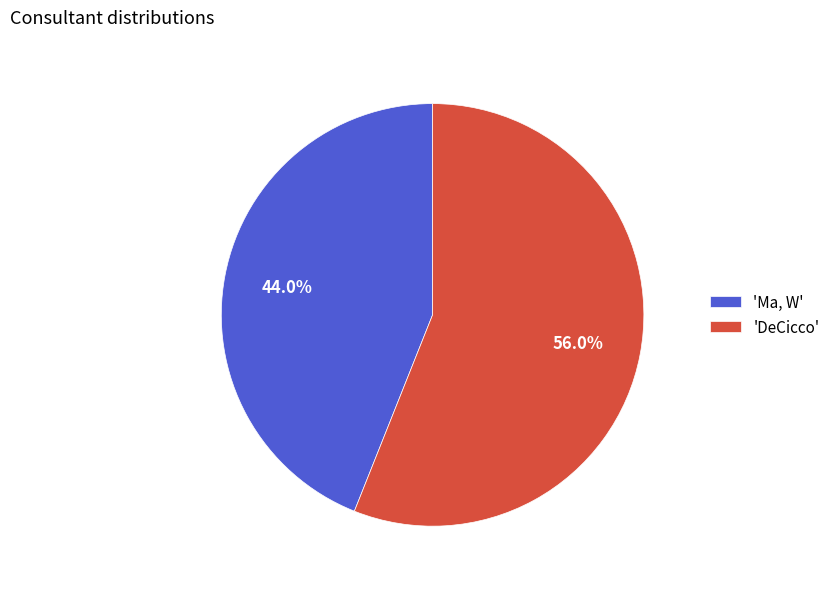

Rank the categories by value from lowest to highest.

'Ma, W', 'DeCicco'